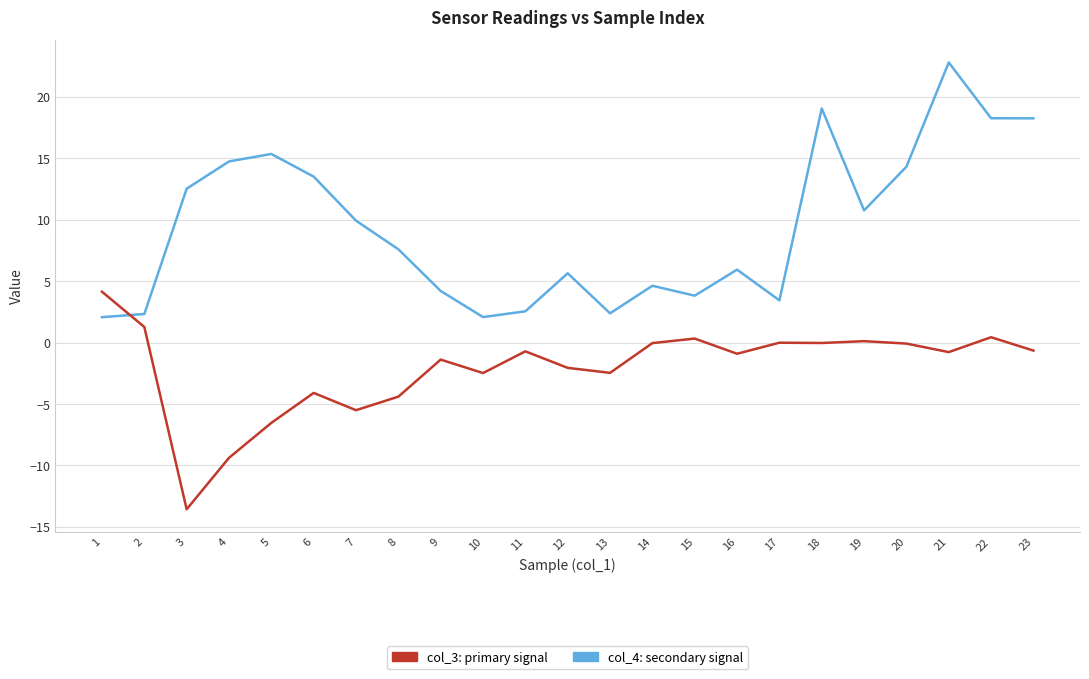

What is the greatest value displayed?

22.8